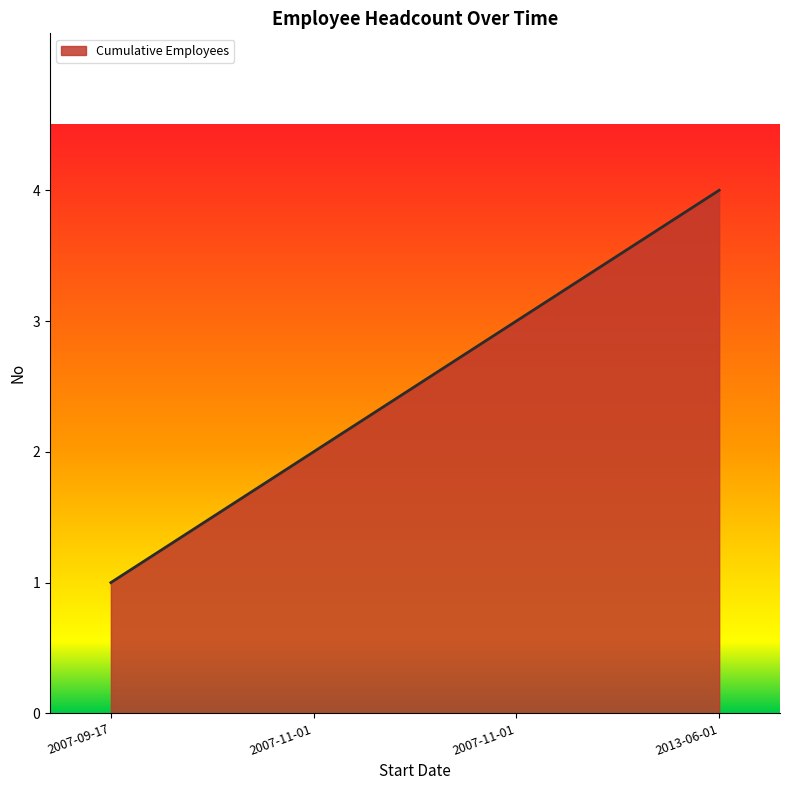

Approximately how many times larger is the value at 2007-11-01 compared to 2007-11-01?

1.5